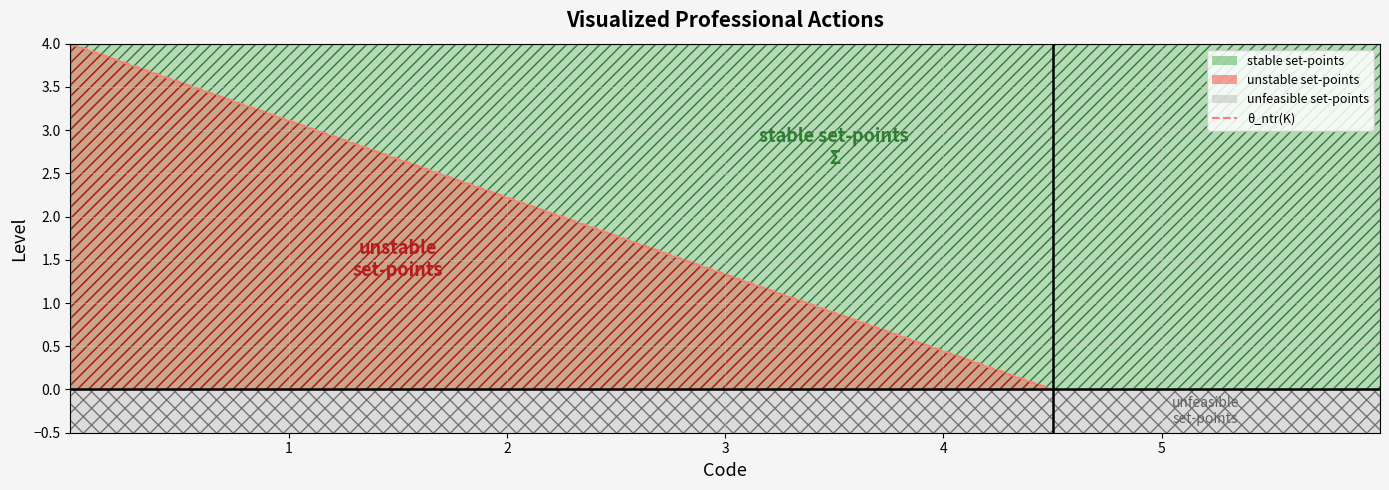

Rank the categories by value from lowest to highest.

2, 1